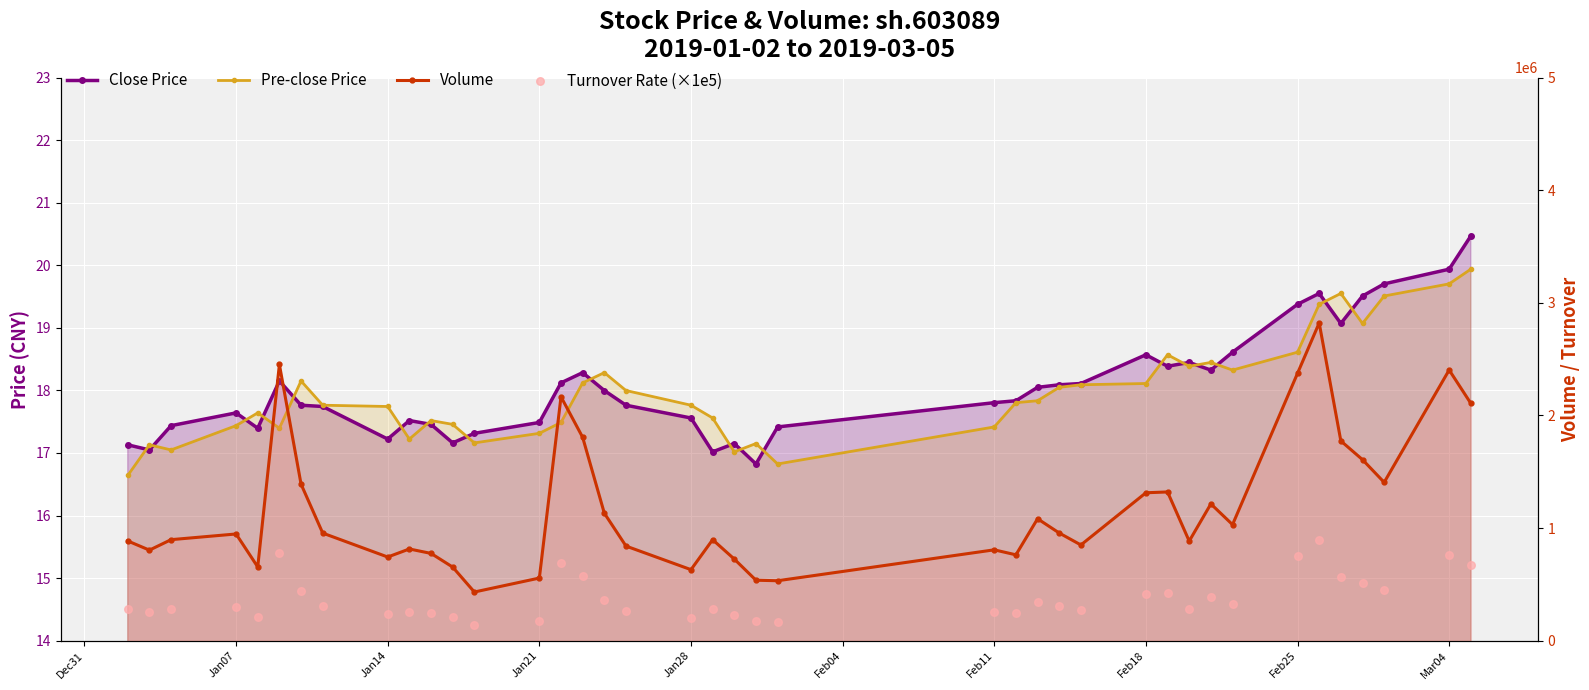

Which series has the widest spread of Y values?

Volume